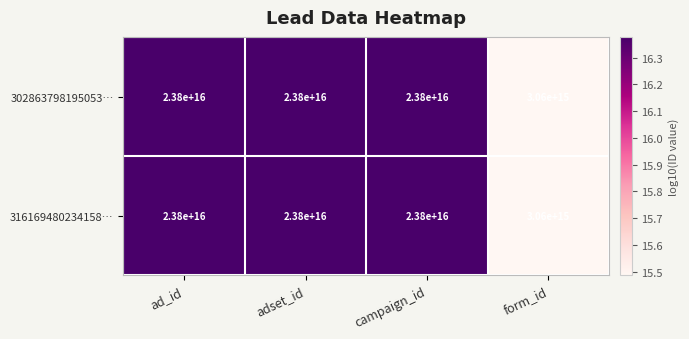

Is it true that 316169480234158… equals 3060000000000000 at form_id?

True